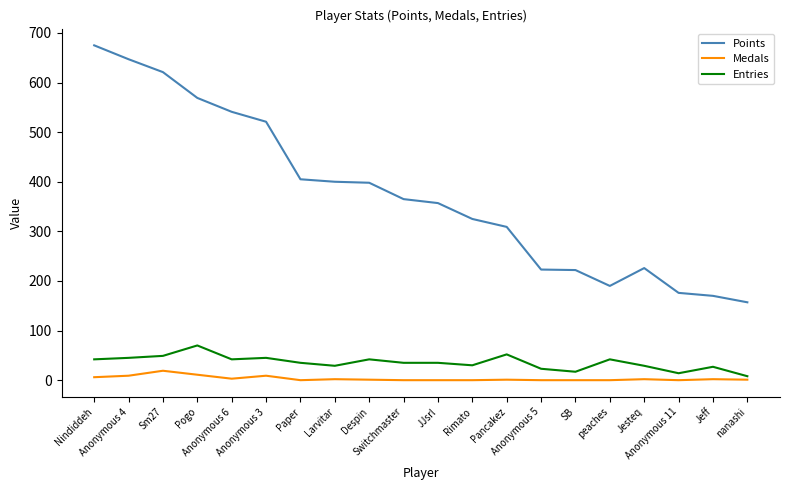

Which series has the largest total across all categories?

Points